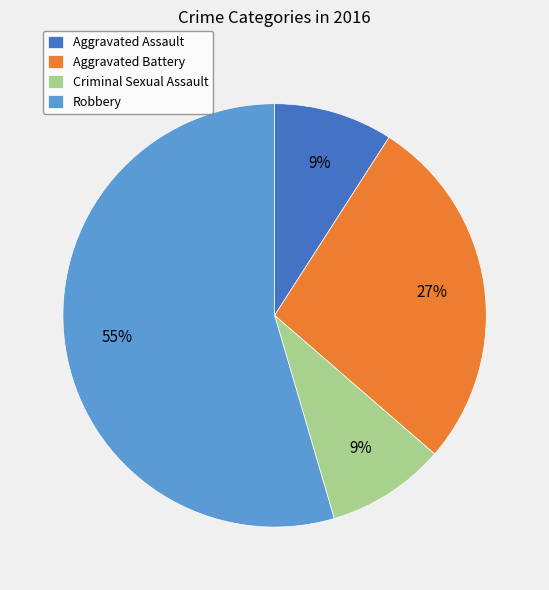

True or false: Aggravated Assault accounts for 3% of the total.

False